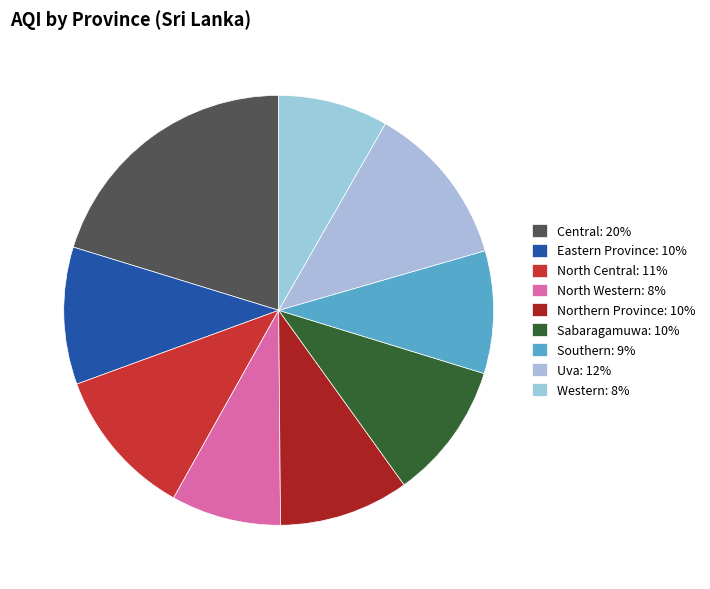

Is there any slice that represents more than half of the pie?

No